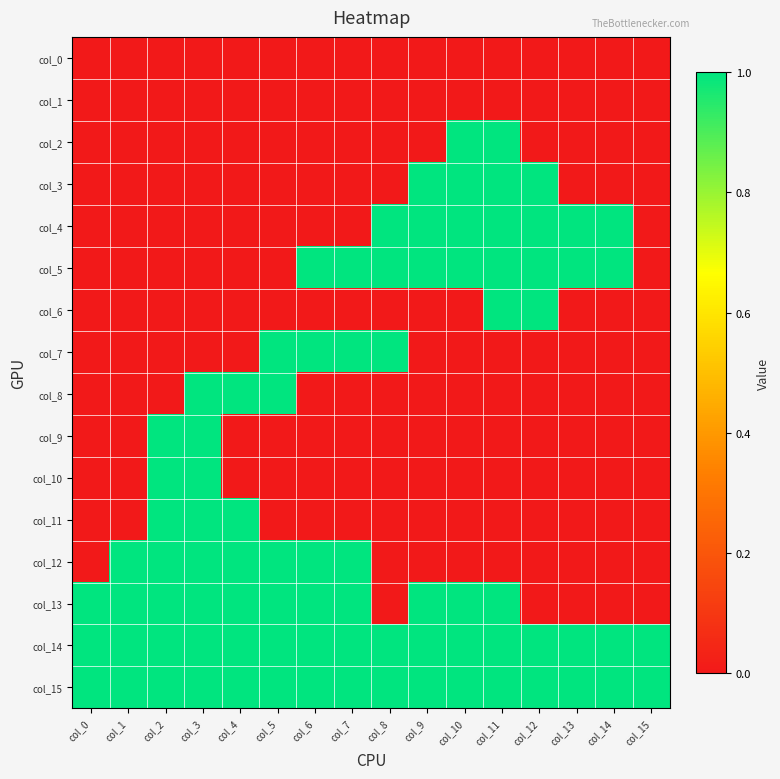

Which series changed the most between col_4 and col_14?

col_4